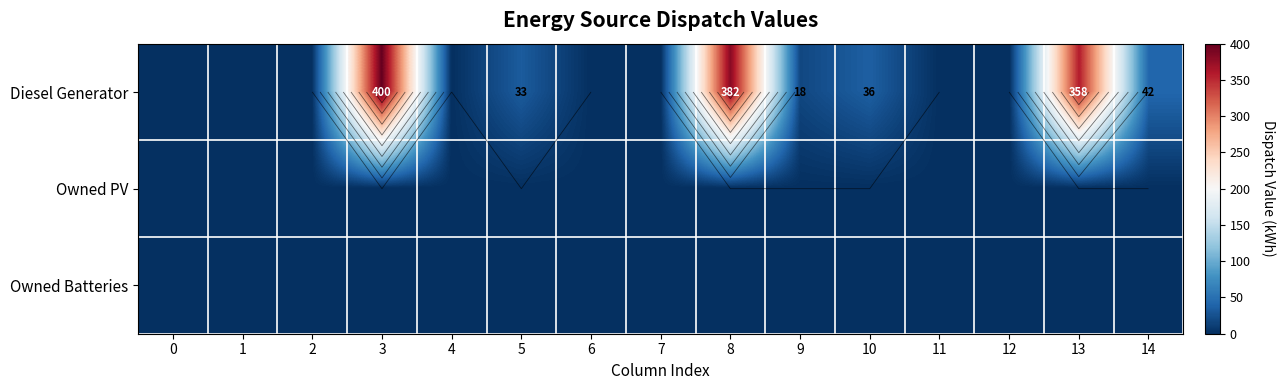

Count the number of data series in this chart.

3